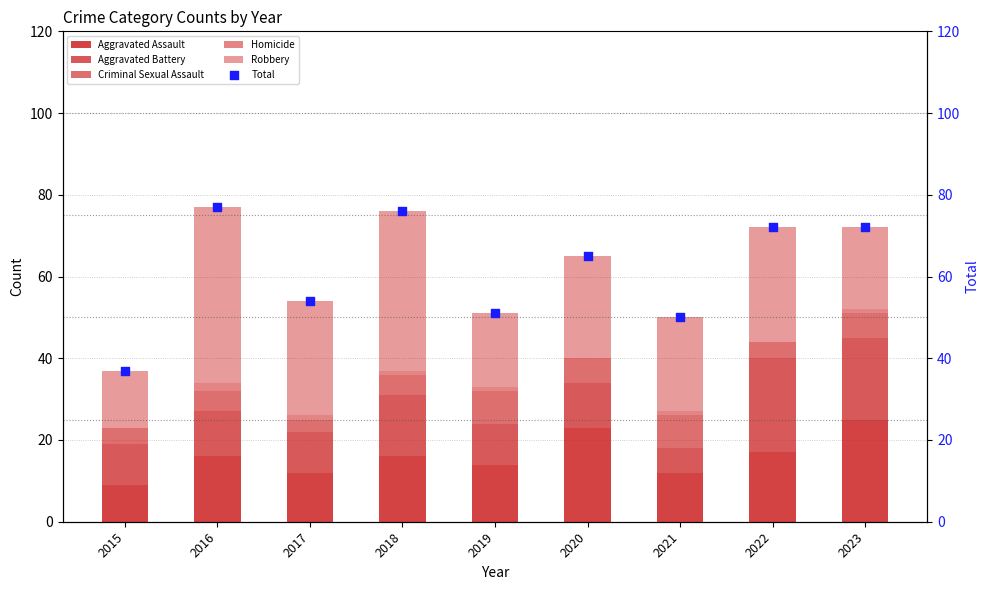

Which series has the largest total across all categories?

Total